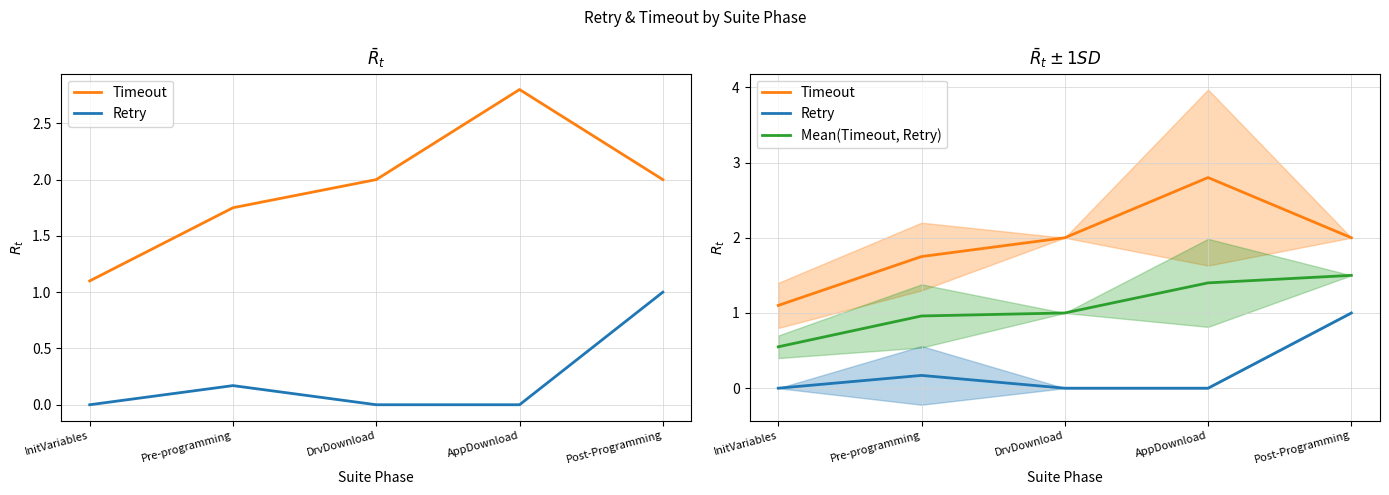

Which category has the lowest value across all series?

InitVariables